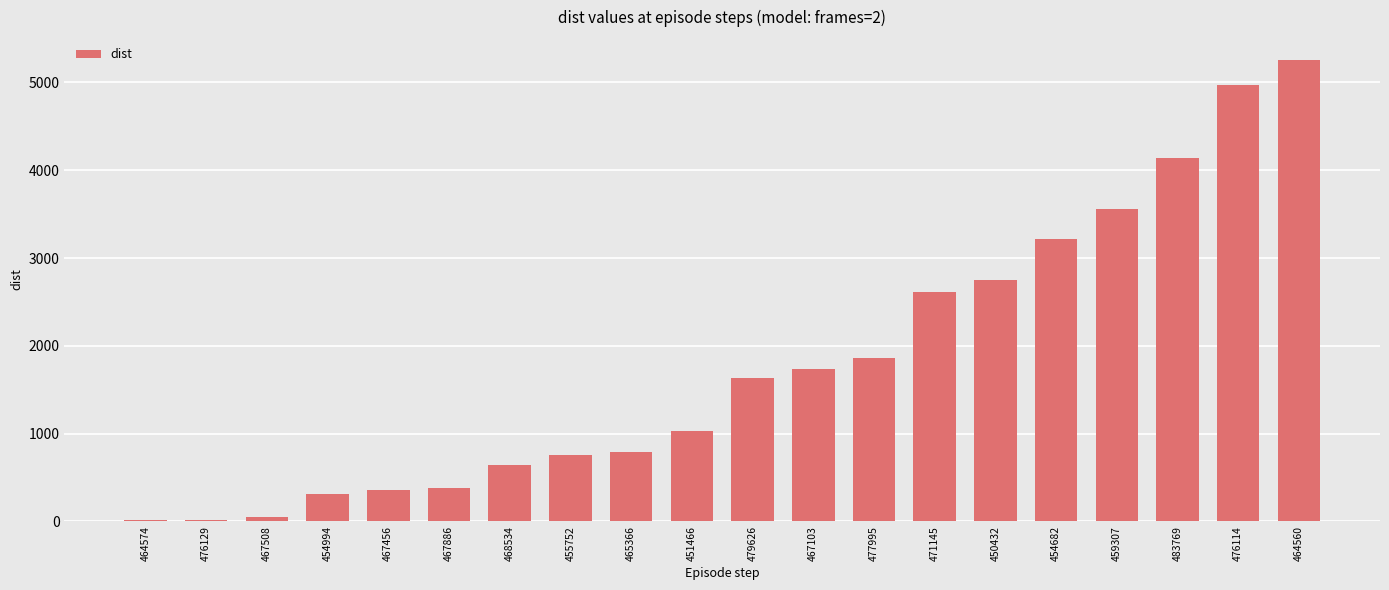

True or false: the data shows 117 at 454994.

False